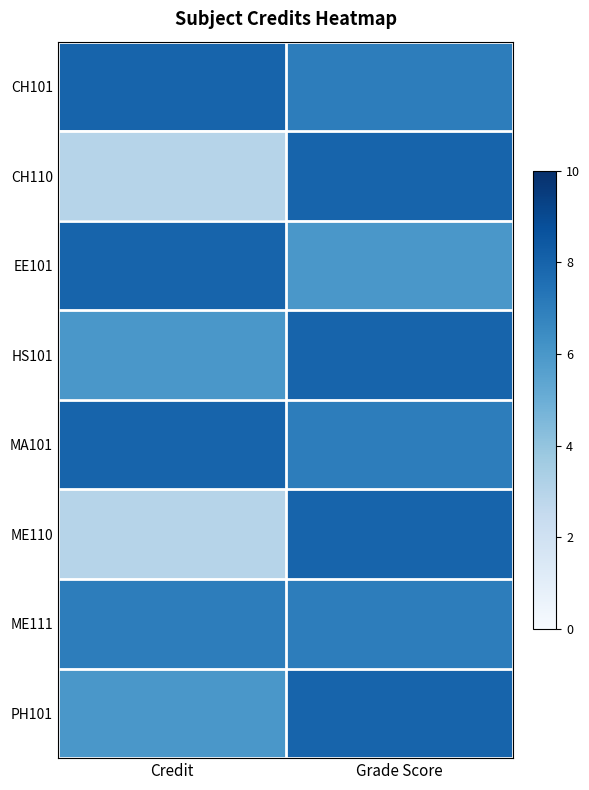

What is the spread (max minus min) of values at Credit?

5